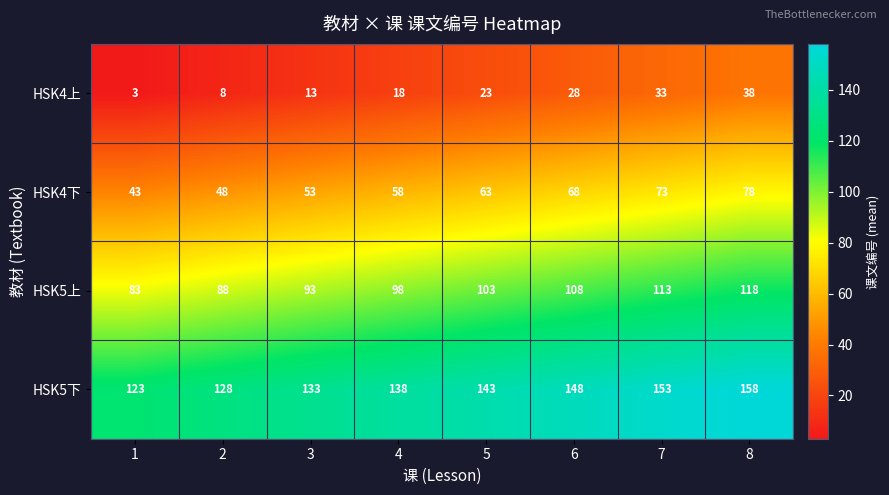

Rank the series by their maximum value, from highest to lowest.

HSK5下, HSK5上, HSK4下, HSK4上